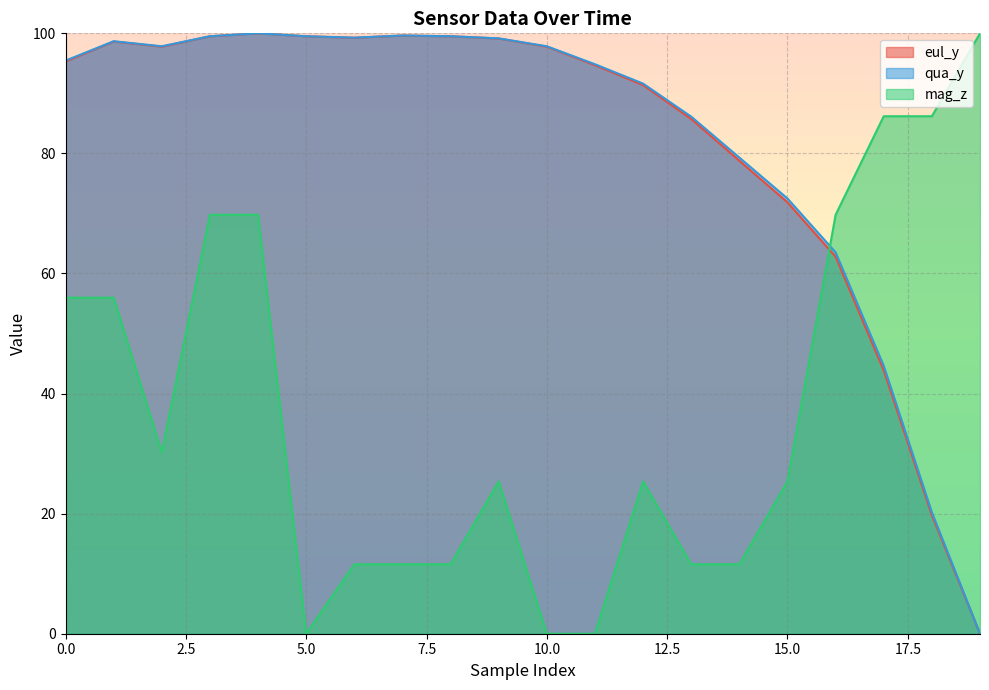

Where do mag_z and eul_y first cross each other?

15 and 16